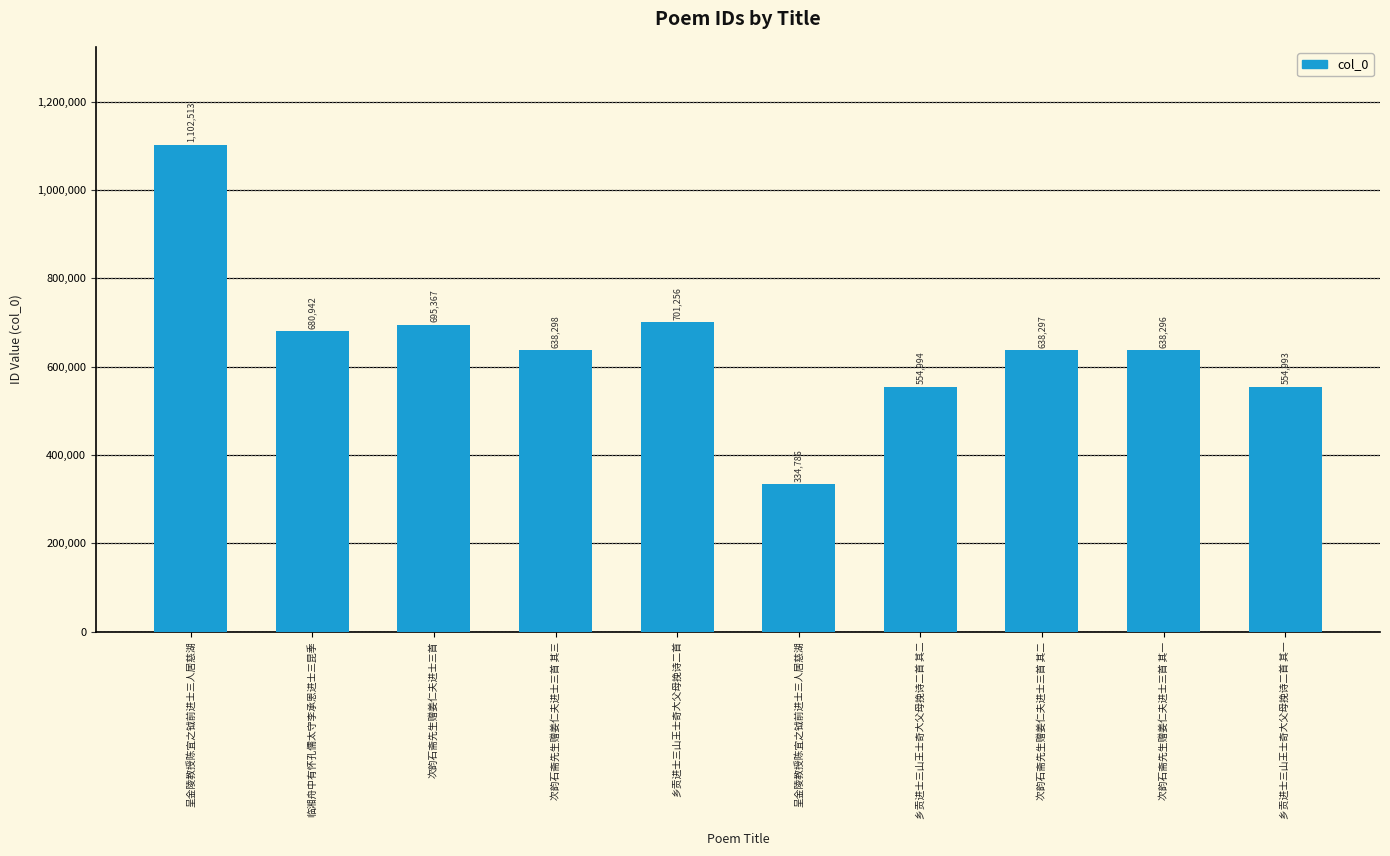

How many bars are there in total?

10